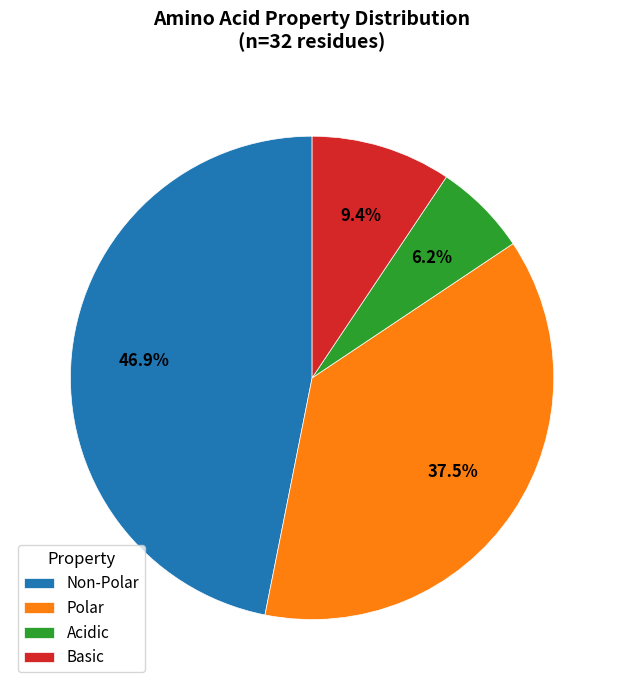

Do Acidic and Non-Polar together represent more than half of the pie?

Yes